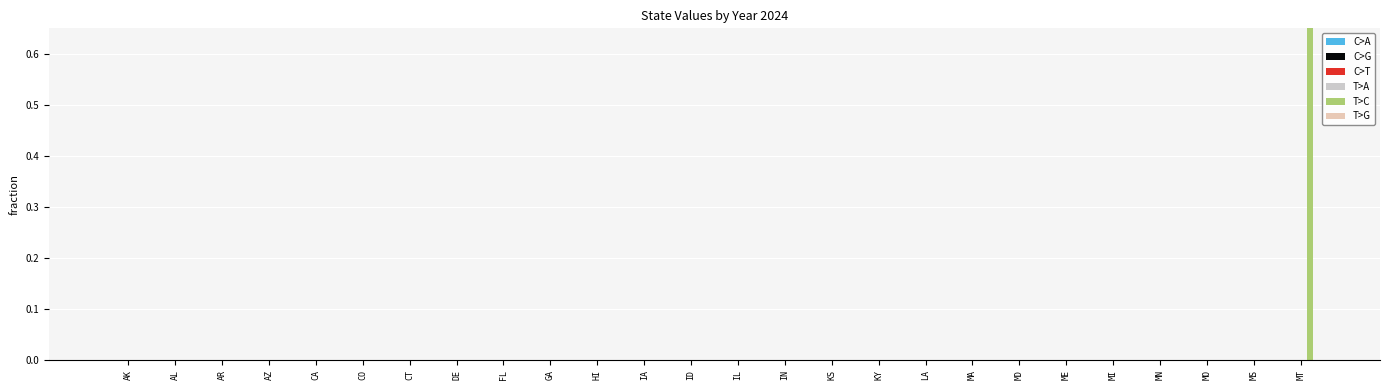

The C>T series shows 0 at MN. True or false?

True